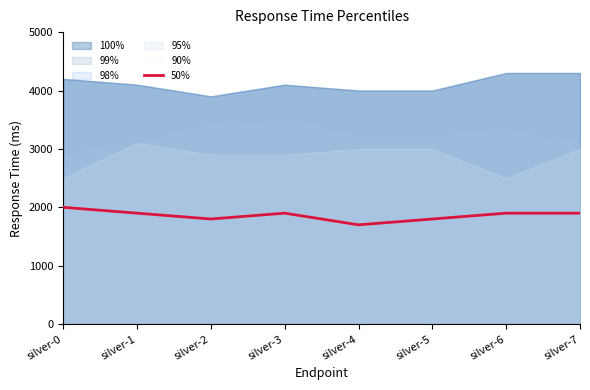

The value of 50% at silver-7 is 2994. True or false?

False